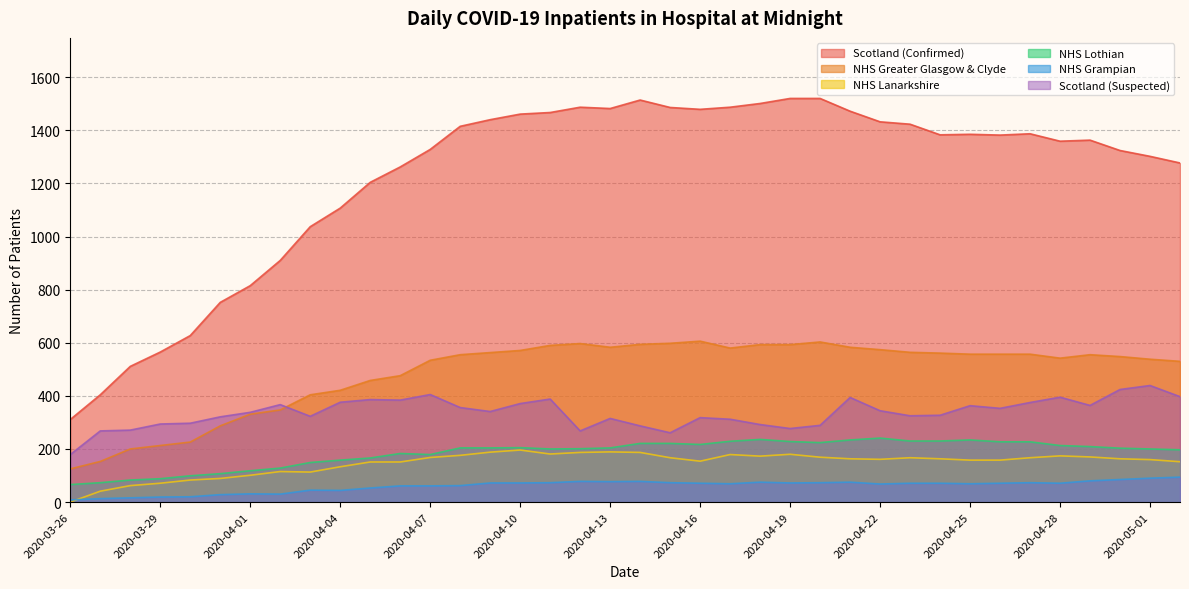

What position from the left is 2020-04-07?

13